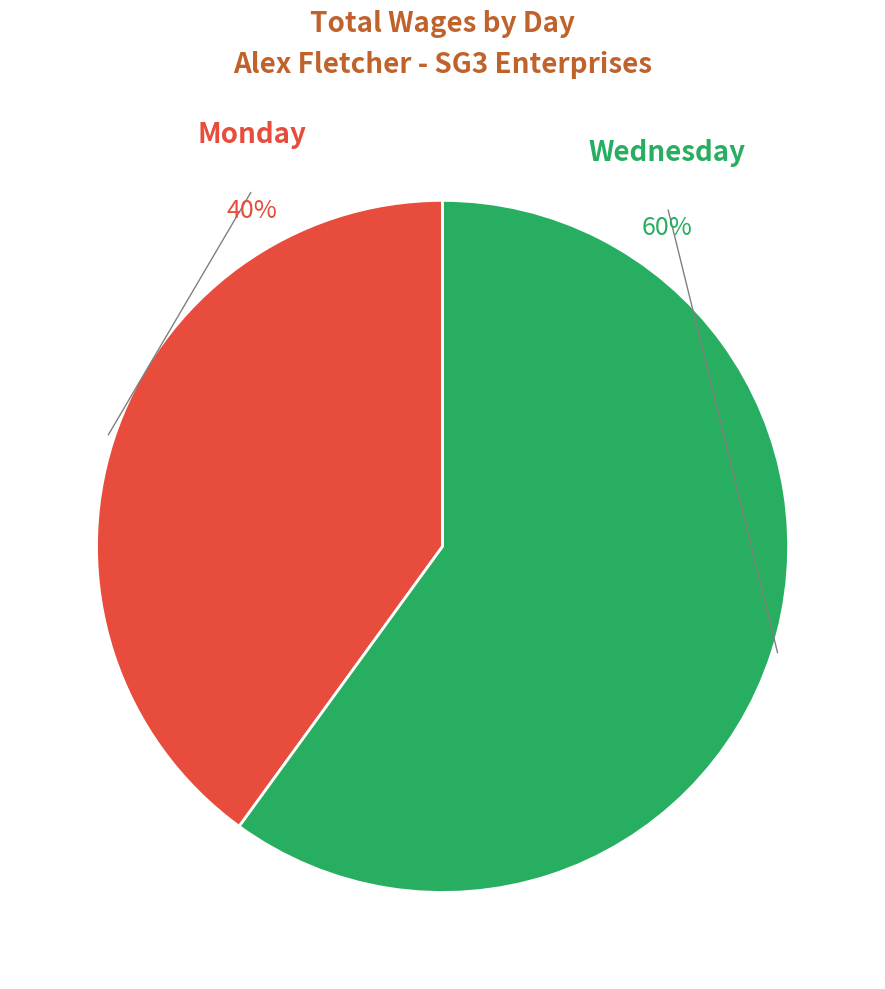

Does any single category account for the majority?

Yes